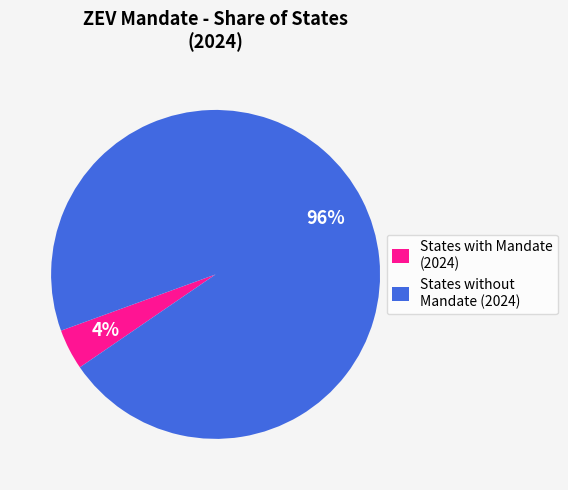

How many slices are in this pie chart?

2